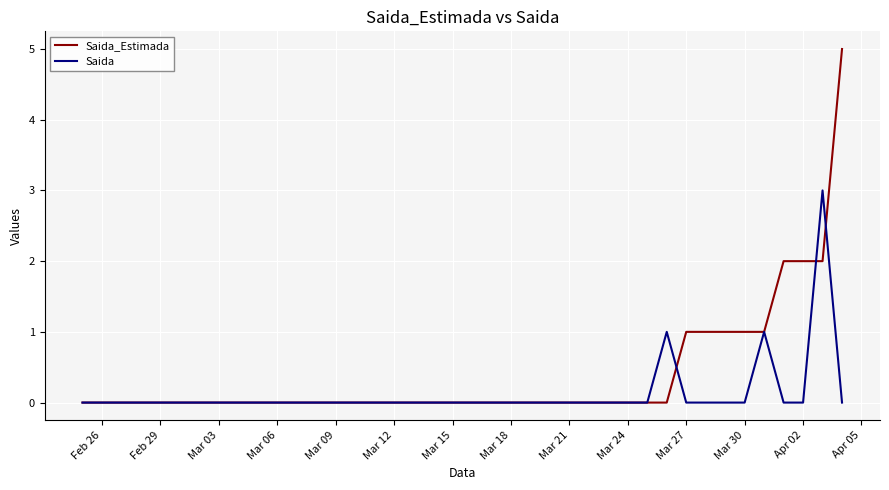

Which series has the largest total across all categories?

Saida_Estimada